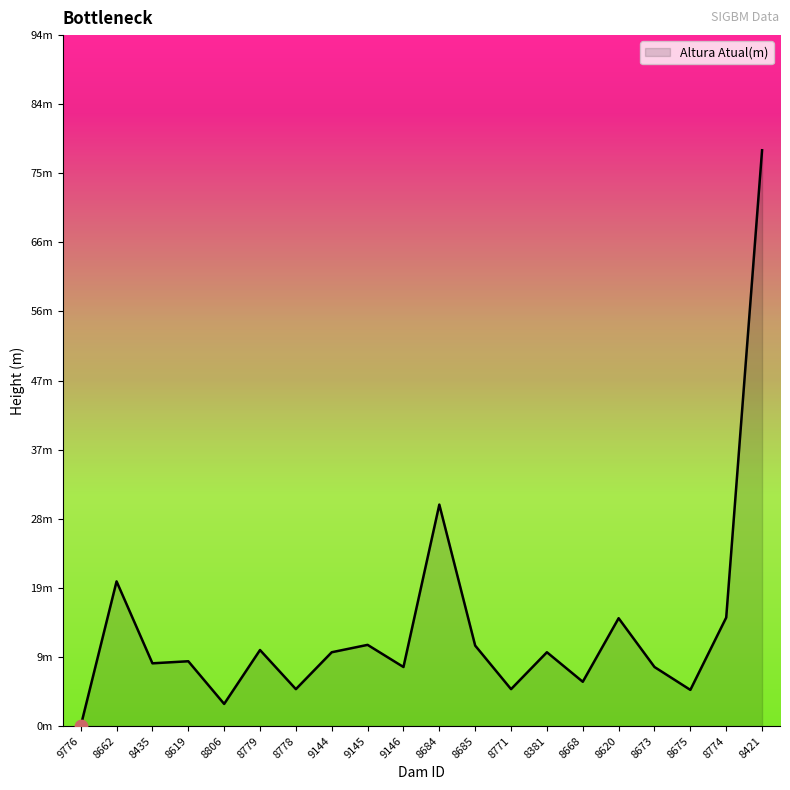

What is the ratio of the value at 8668 to the value at 8421?

0.1